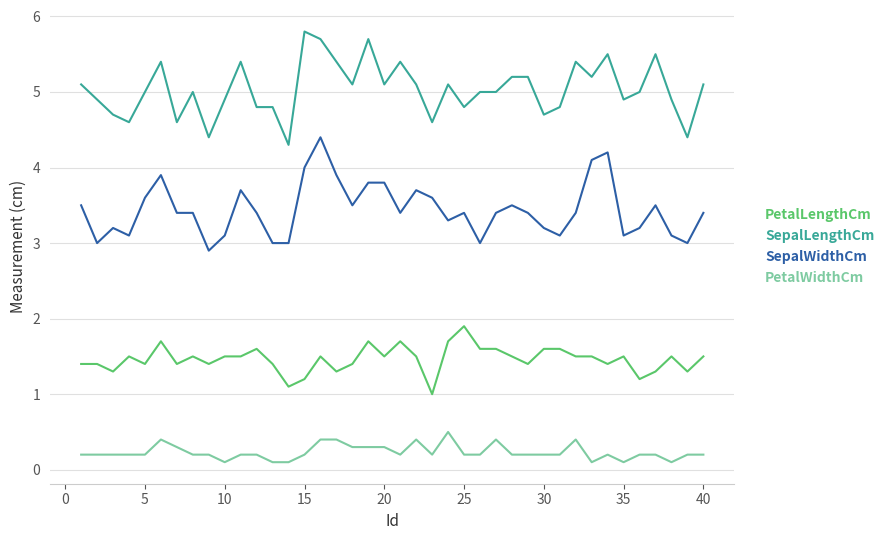

Which series has the largest total across all categories?

SepalLengthCm